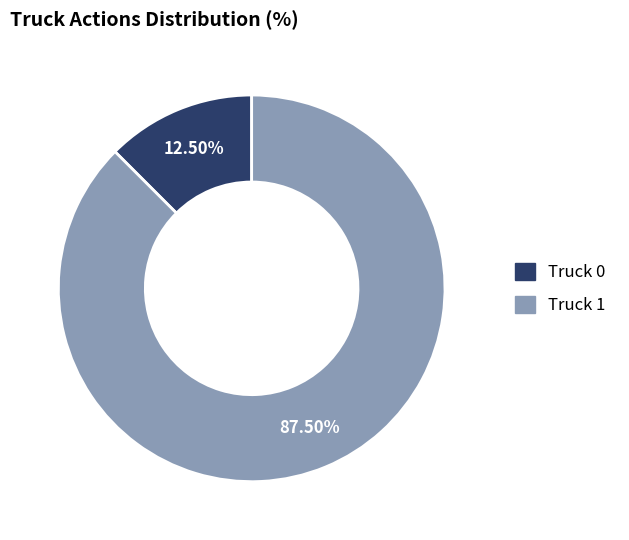

Combined, do Truck 0 and Truck 1 account for over 50%?

Yes